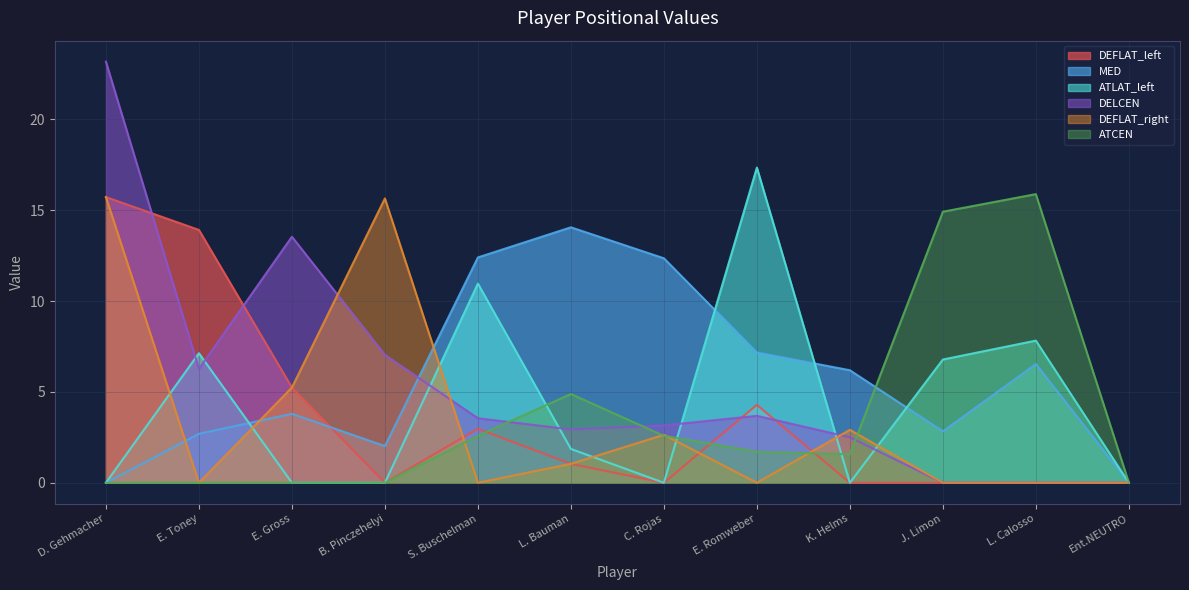

What is the label of the 2nd point from the right?

L. Calosso